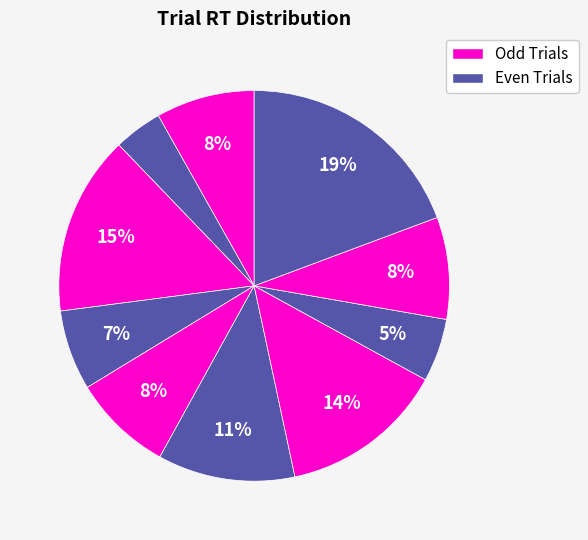

Which category has the smallest portion of the pie?

4